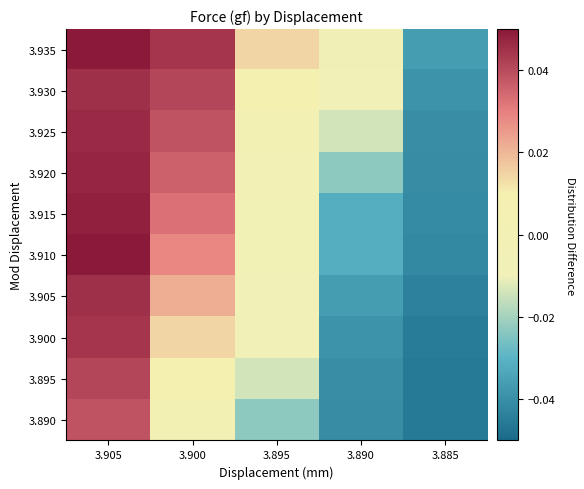

Which has a higher value, 3.905 or 3.885?

3.905